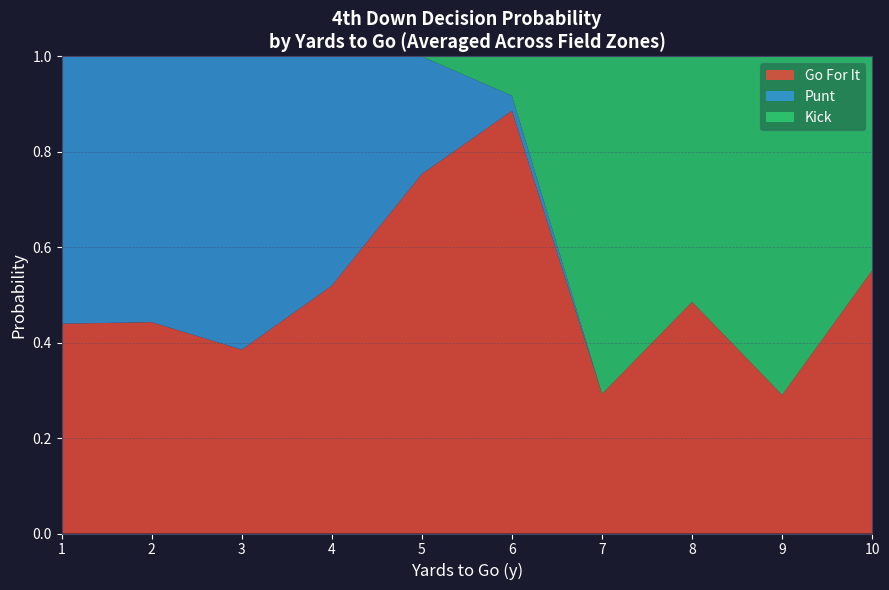

What is the total value across all series at 3?

1.0